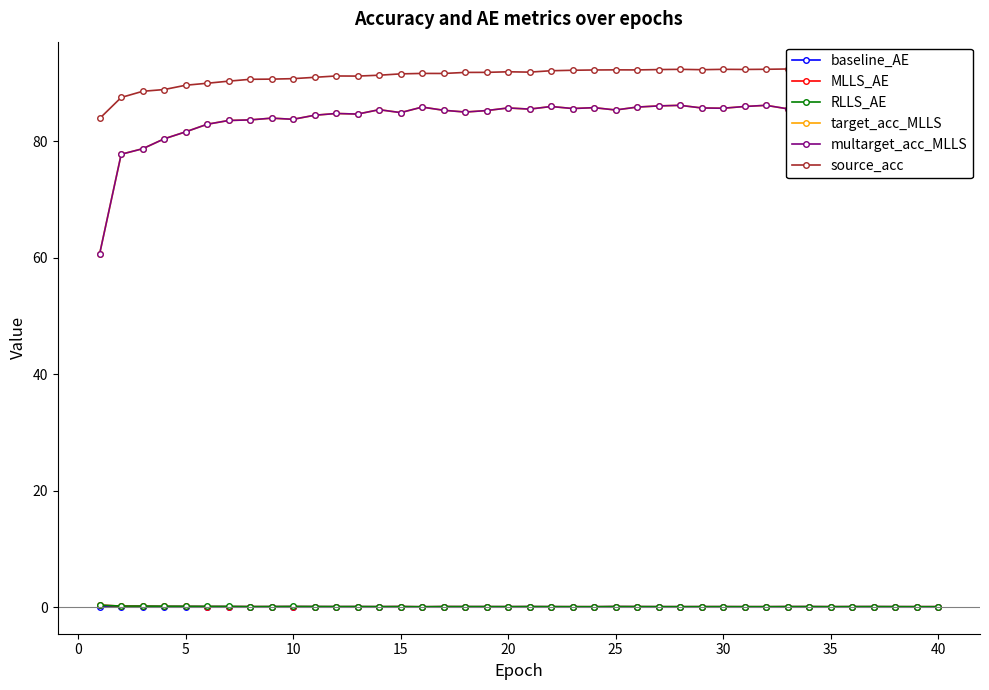

How many lines are shown in the chart?

6